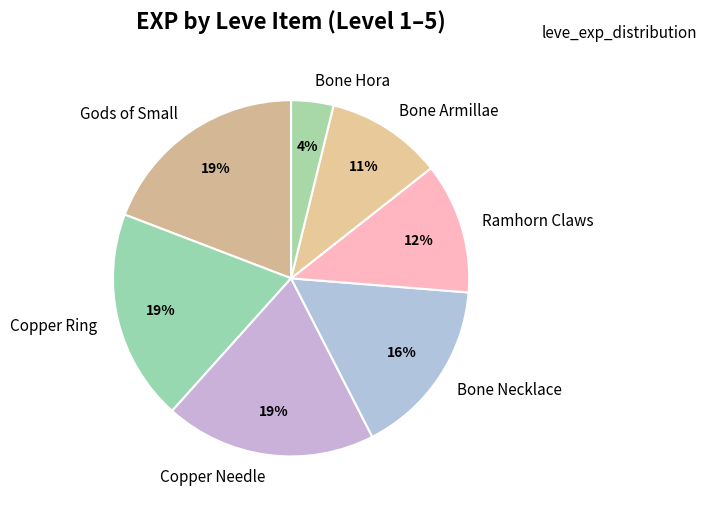

Between Bone Armillae and Ramhorn Claws, which is larger?

Ramhorn Claws